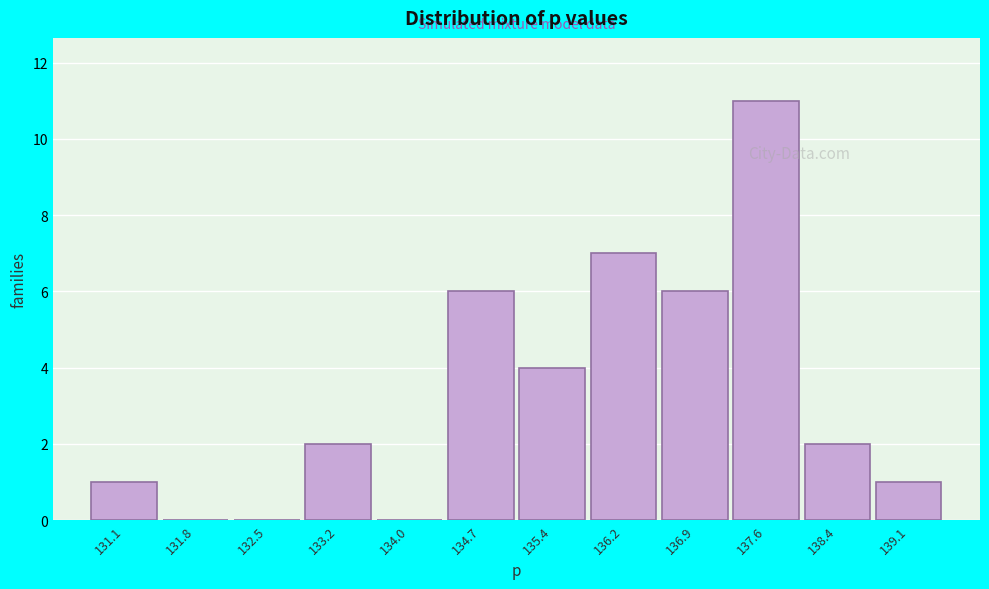

Reading left to right, what are all the values shown in this chart?

131.1=1	131.8=0	132.5=0	133.2=2	134.0=0	134.7=6	135.4=4	136.2=7	136.9=6	137.6=11	138.4=2	139.1=1